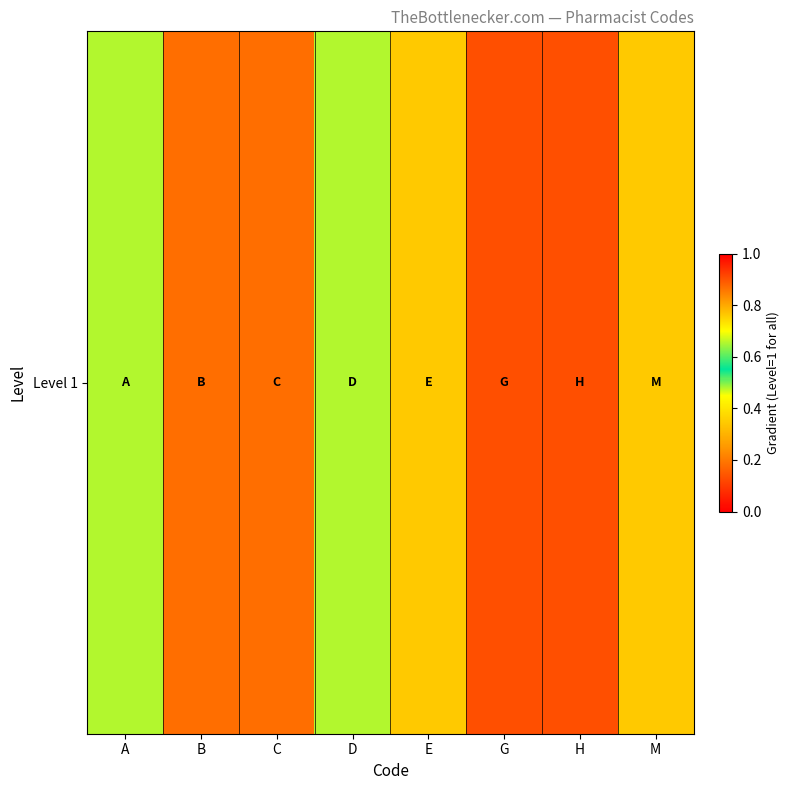

Reading left to right, what are all the values shown in this chart?

0.7	0.9	0.9	0.7	0.3	0.1	0.1	0.3